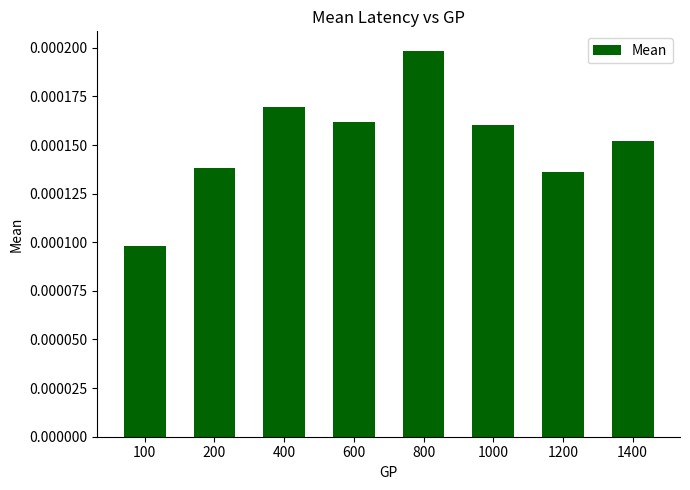

Which has a higher value, 100 or 400?

400